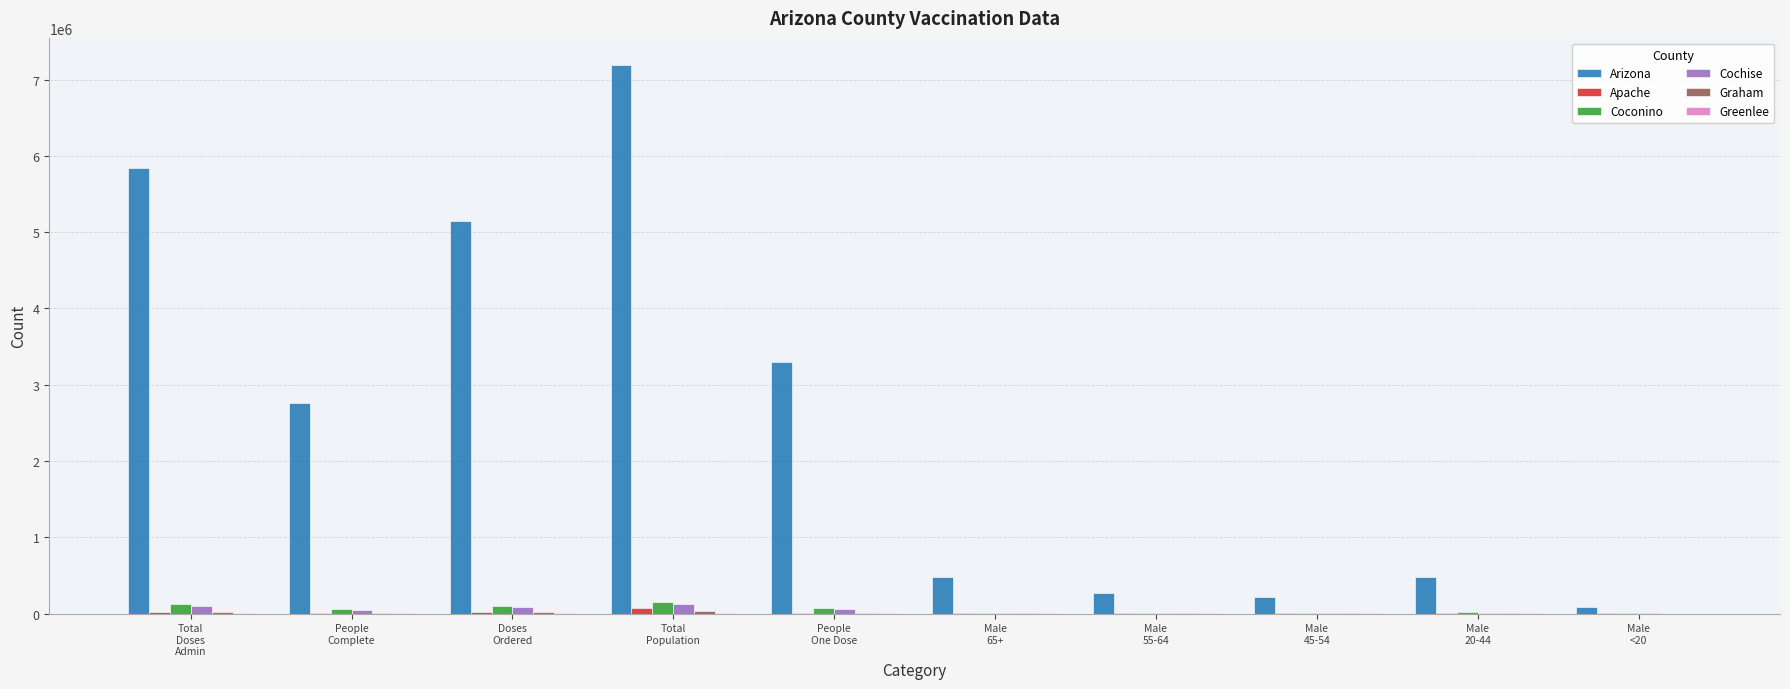

Which series has the largest total across all categories?

Arizona